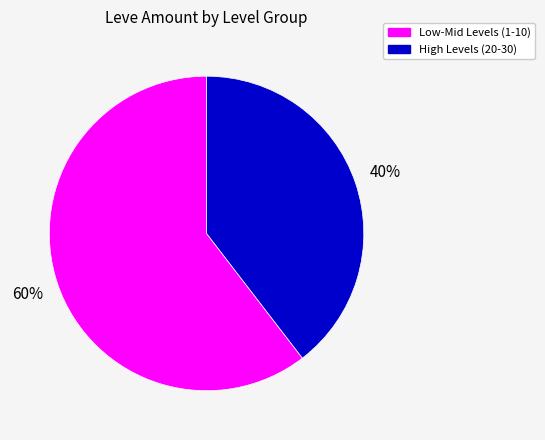

Is there any slice that represents more than half of the pie?

Yes